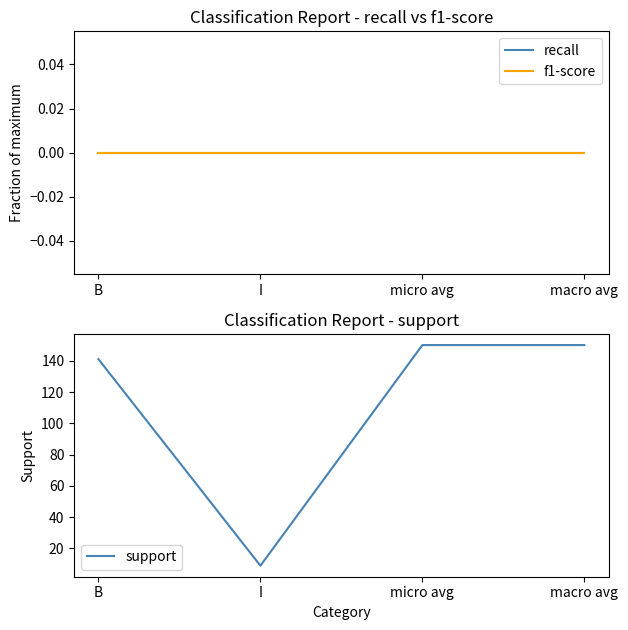

What is the difference between the highest and lowest values at micro avg?

150